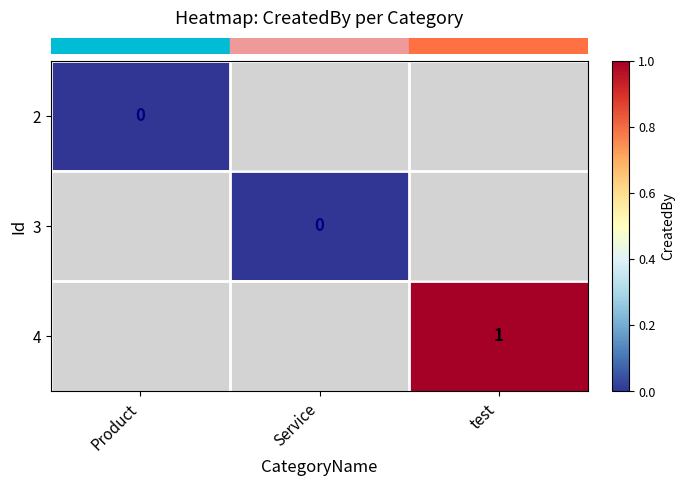

Between Service and Product, which is larger?

Product